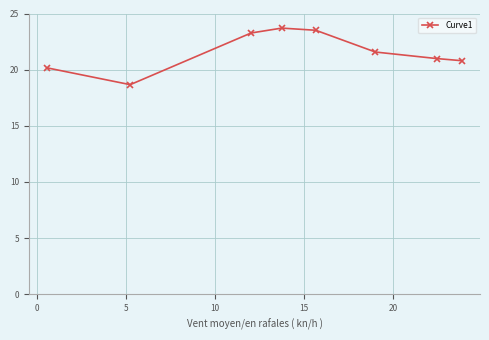

What is the maximum value shown in the chart?

23.7